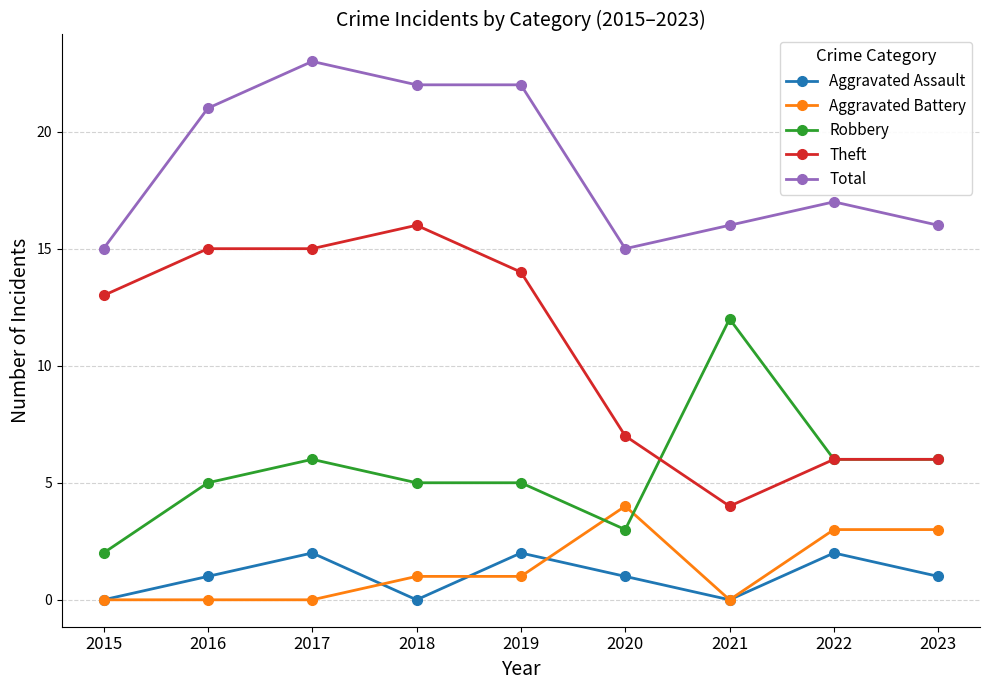

The value of Aggravated Battery at 2017 is 0. True or false?

True